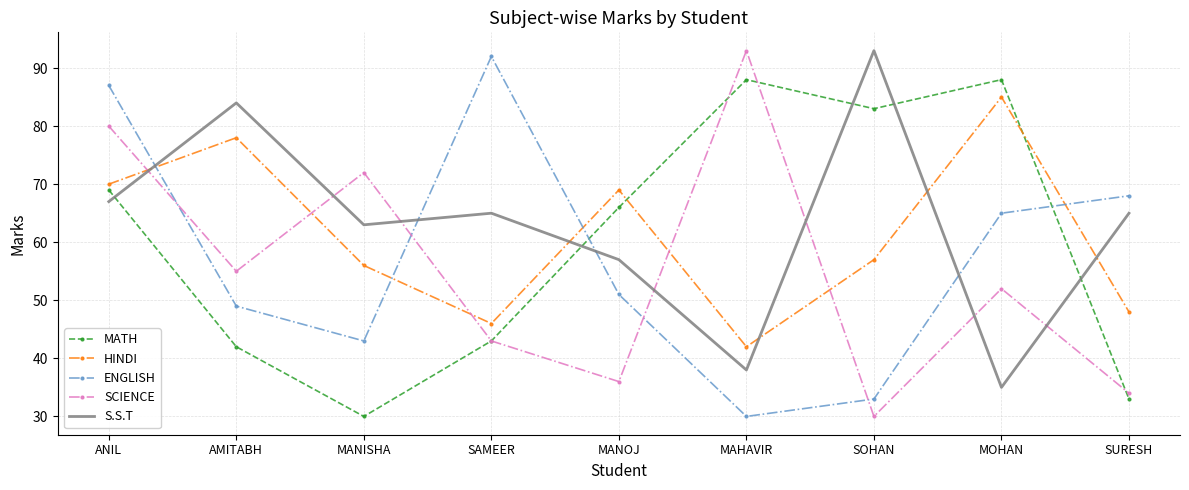

True or false: HINDI and SCIENCE intersect in this chart.

True